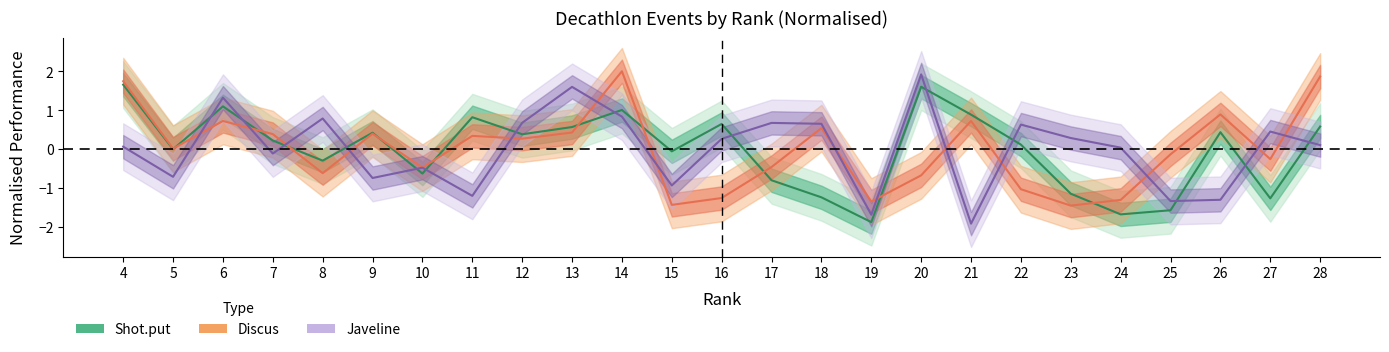

How many values in the Discus series are below 0?

12